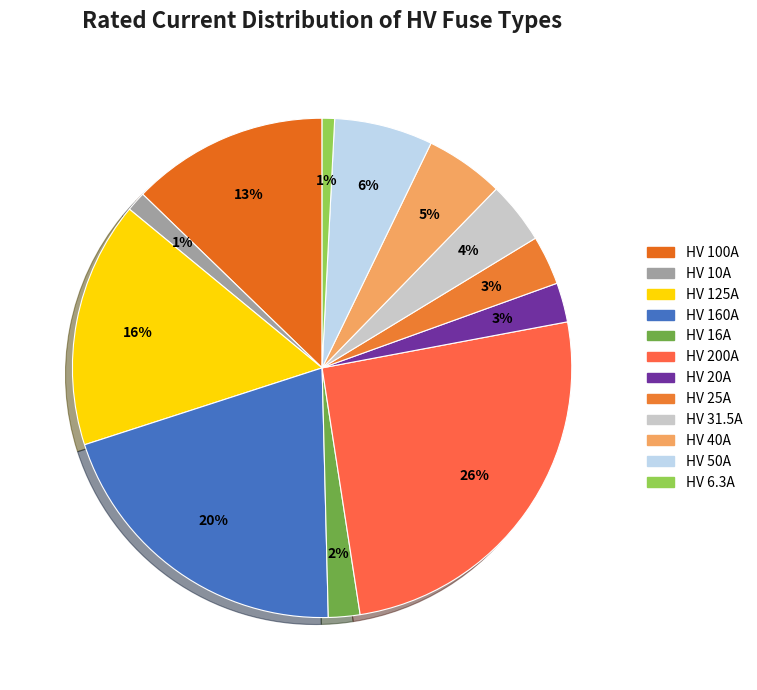

How many slices are in this pie chart?

12